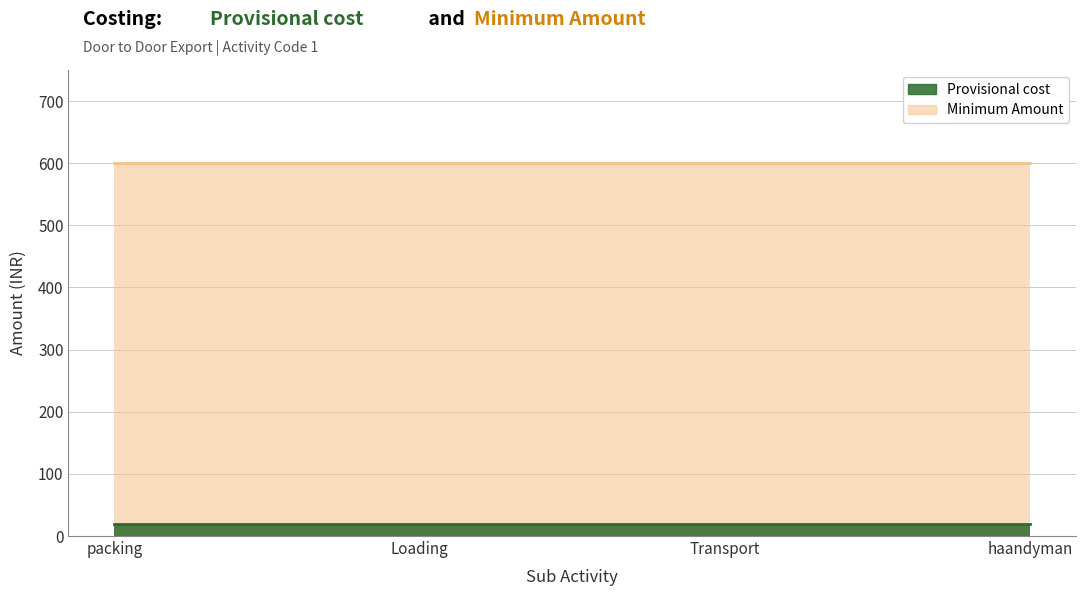

Which series has the largest range (max minus min)?

Provisional cost